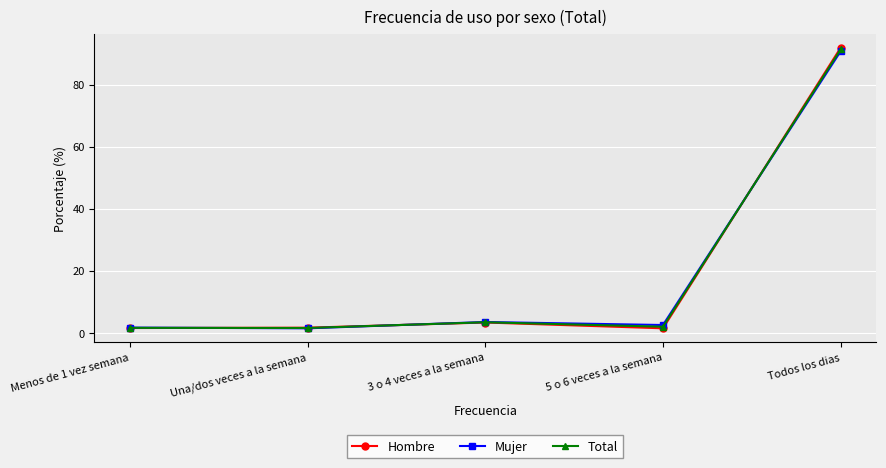

Rank the series by their average value, from highest to lowest.

Mujer, Hombre, Total